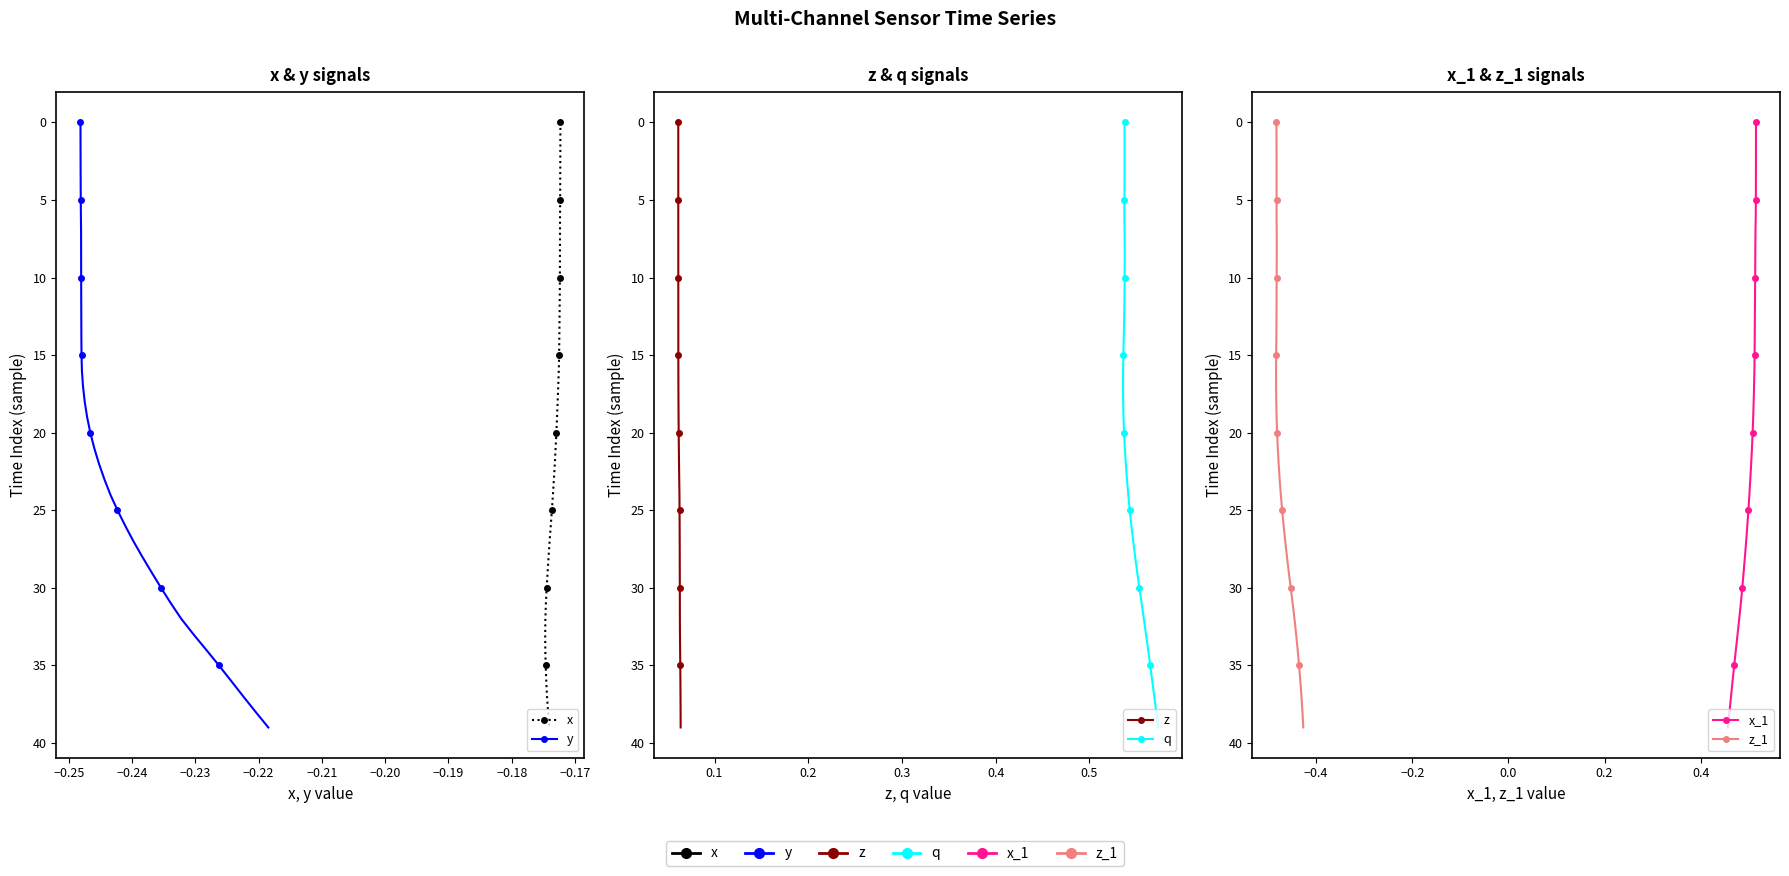

What is the value of the y point at the 15th from the left?

14